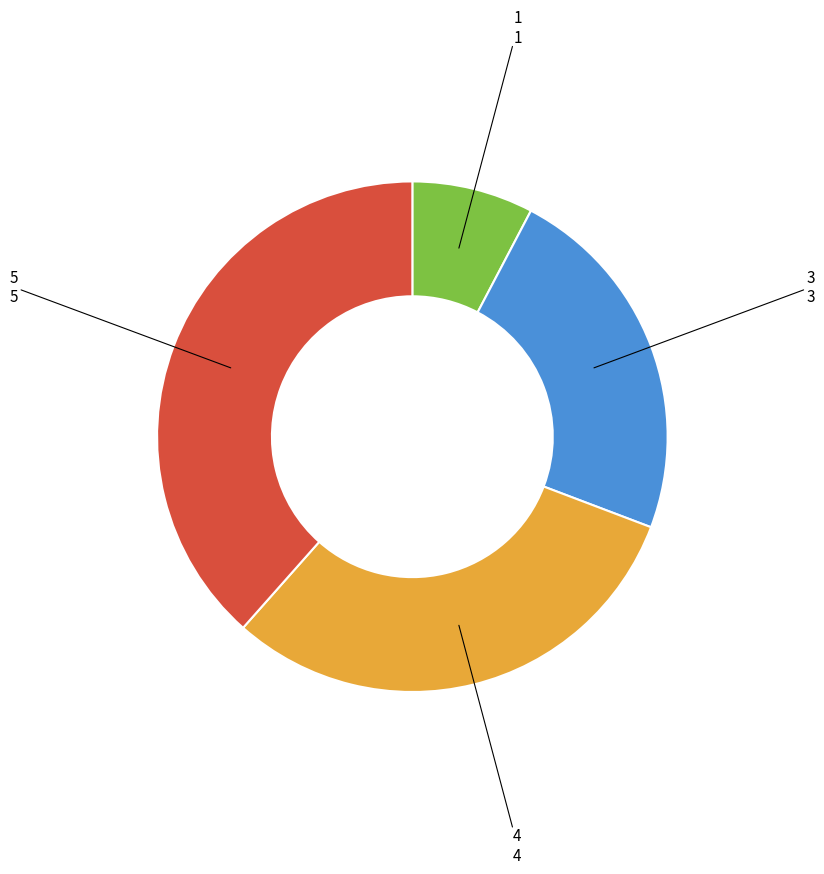

Does any single category account for the majority?

No